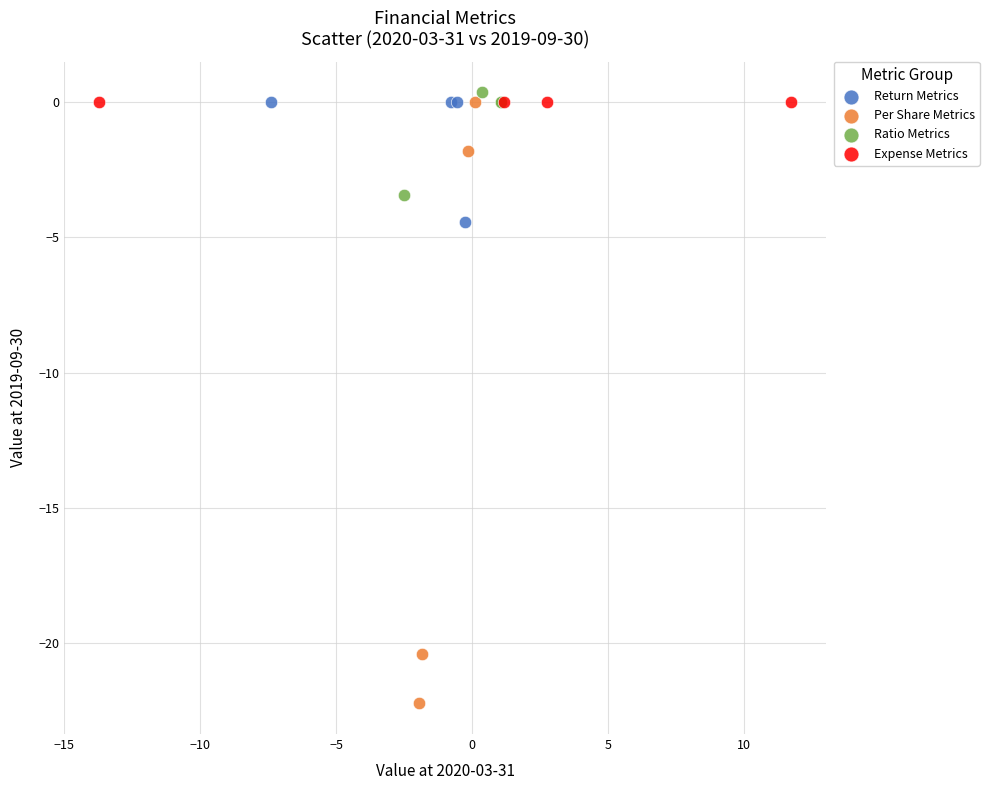

Which series contains the lowest Y value?

Per Share Metrics